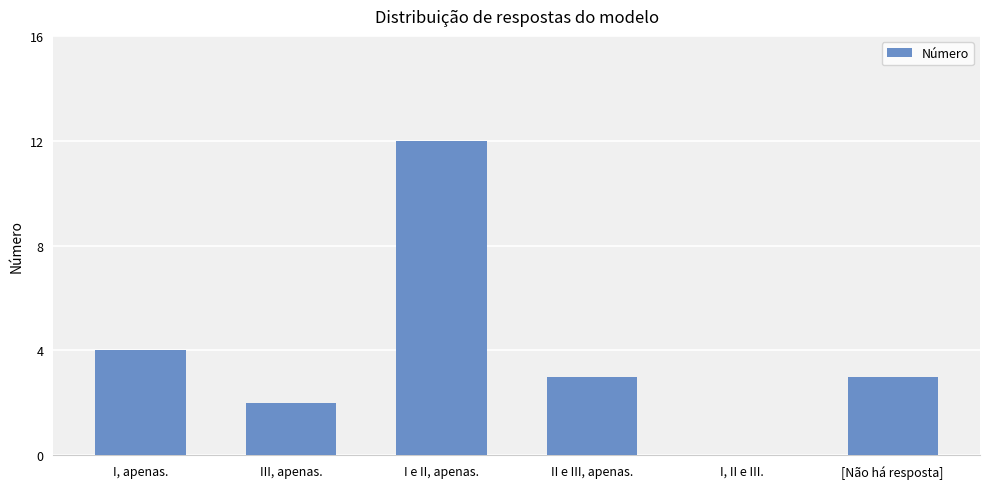

Count the number of categories in the chart.

6